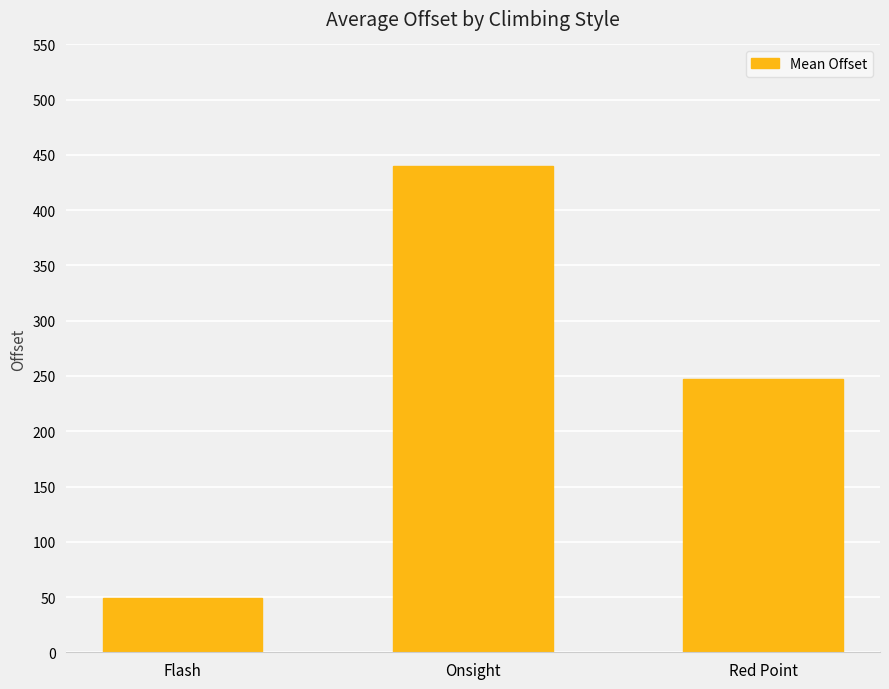

How many bars are there in total?

3